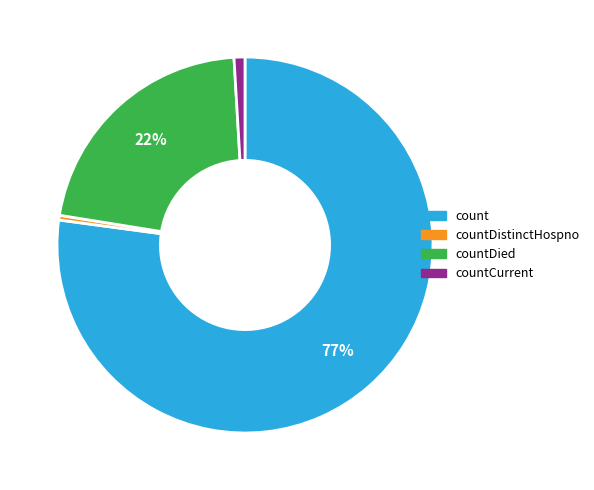

Rank the categories by value from lowest to highest.

countDistinctHospno, countCurrent, countDied, count